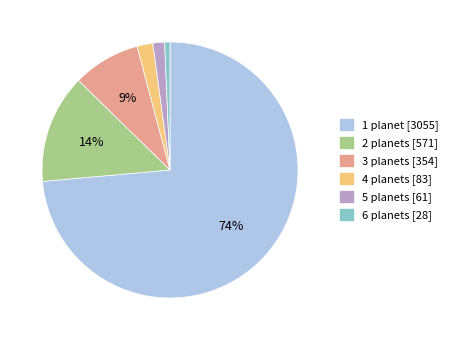

Which category accounts for the majority?

1